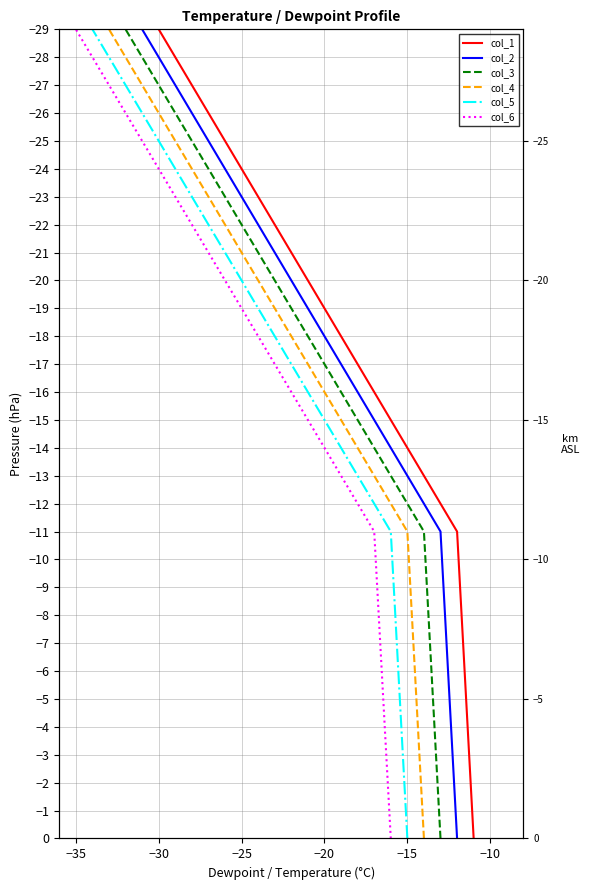

What is the average value of the col_2 series?

-19